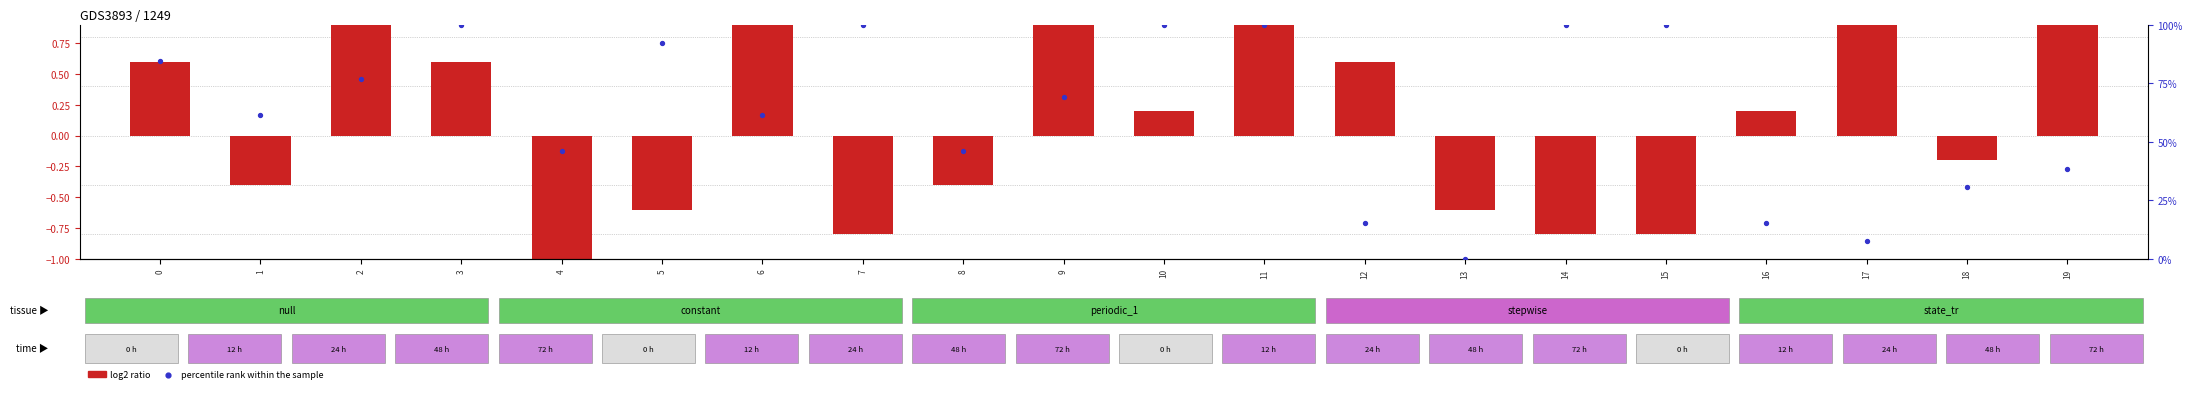

At how many categories does at least one series exceed 22?

16